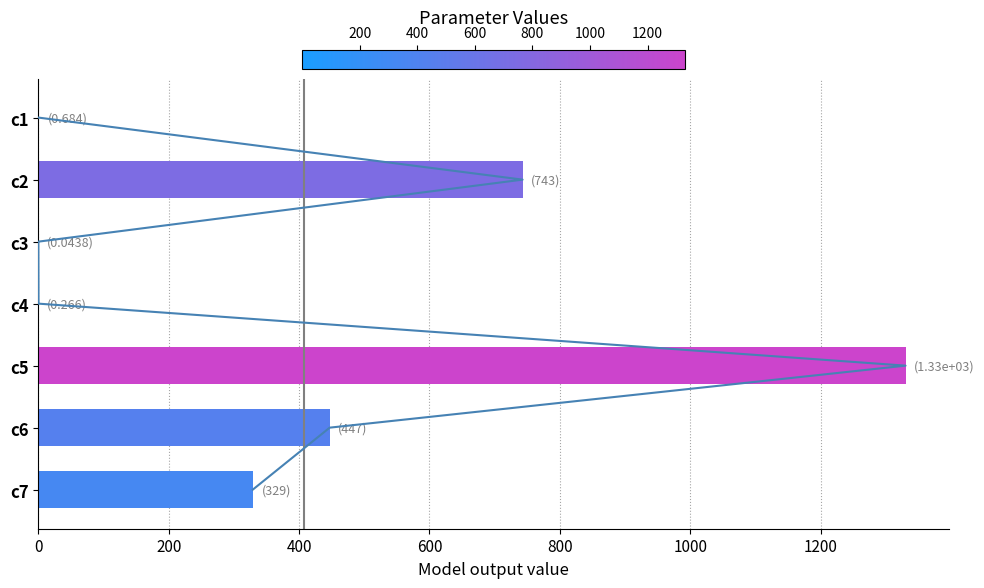

What is the change in value from c1 to c3?

-0.6